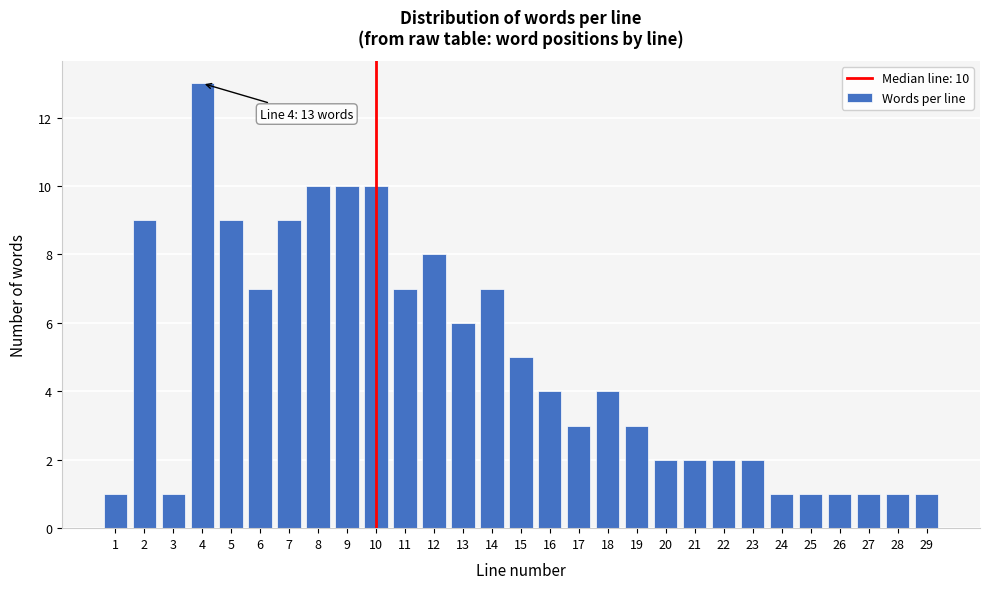

Reading right to left, extract all data points from this chart.

1	1	1	1	1	1	2	2	2	2	3	4	3	4	5	7	6	8	7	10	10	10	9	7	9	13	1	9	1